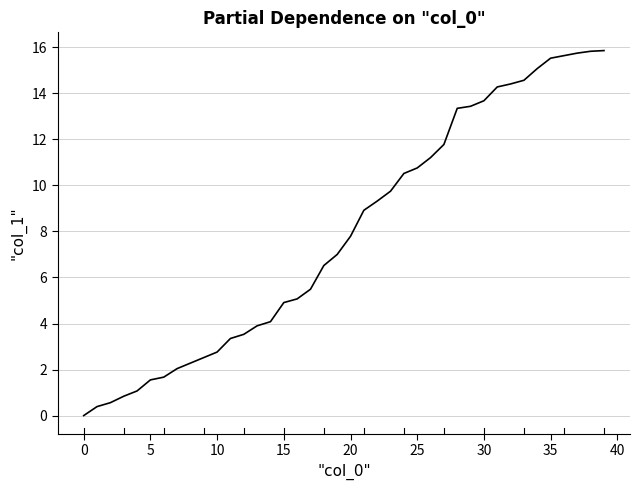

What is the difference between the second highest and second lowest values?

15.4